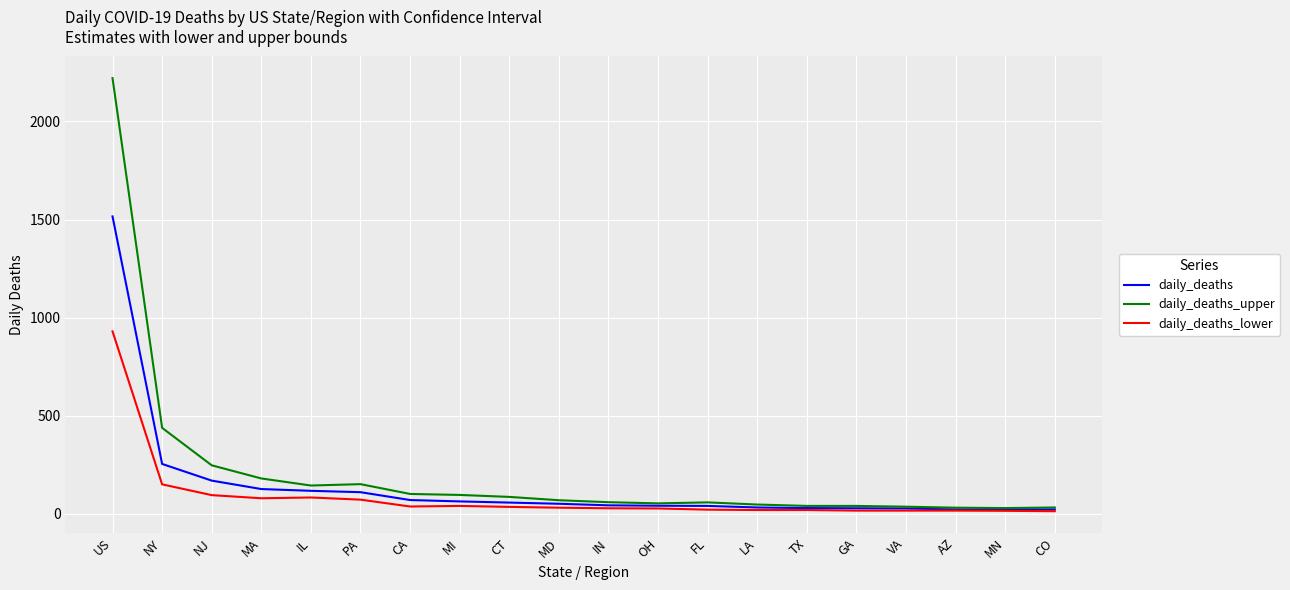

Rank the series by their average value, from lowest to highest.

daily_deaths_lower, daily_deaths, daily_deaths_upper